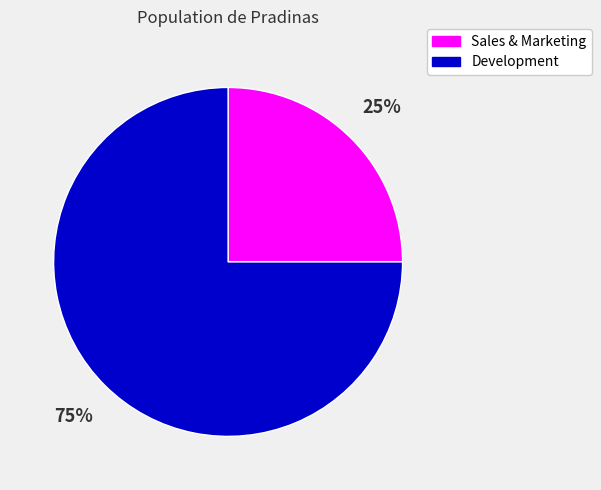

Do Sales & Marketing and Development together represent more than half of the pie?

Yes